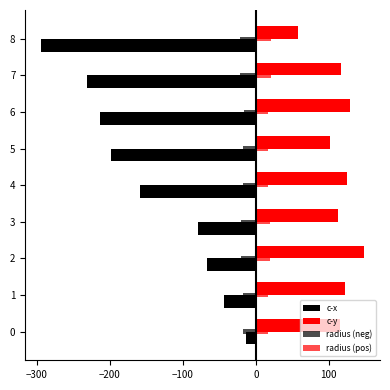

How many data points in c-y are less than 116?

4